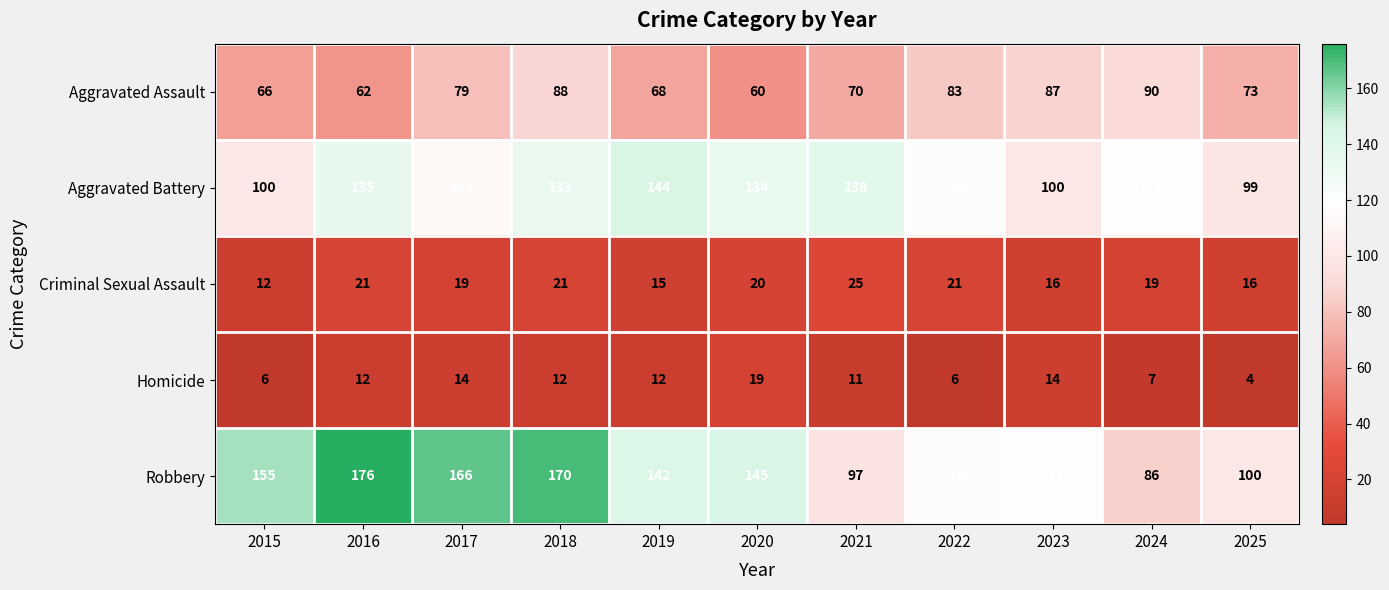

Between 2021 and 2024, which series saw the biggest shift?

Aggravated Battery